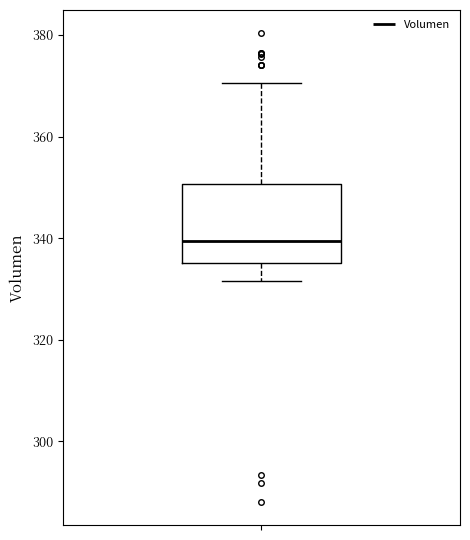

Transcribe this box plot: give where the median line is, the range the box spans, and where the two whiskers end, as read against the y-axis. The values are not printed on the chart, so give them approximately, as read against the axis.

median 340, box 336 to 350, whiskers 332 to 370